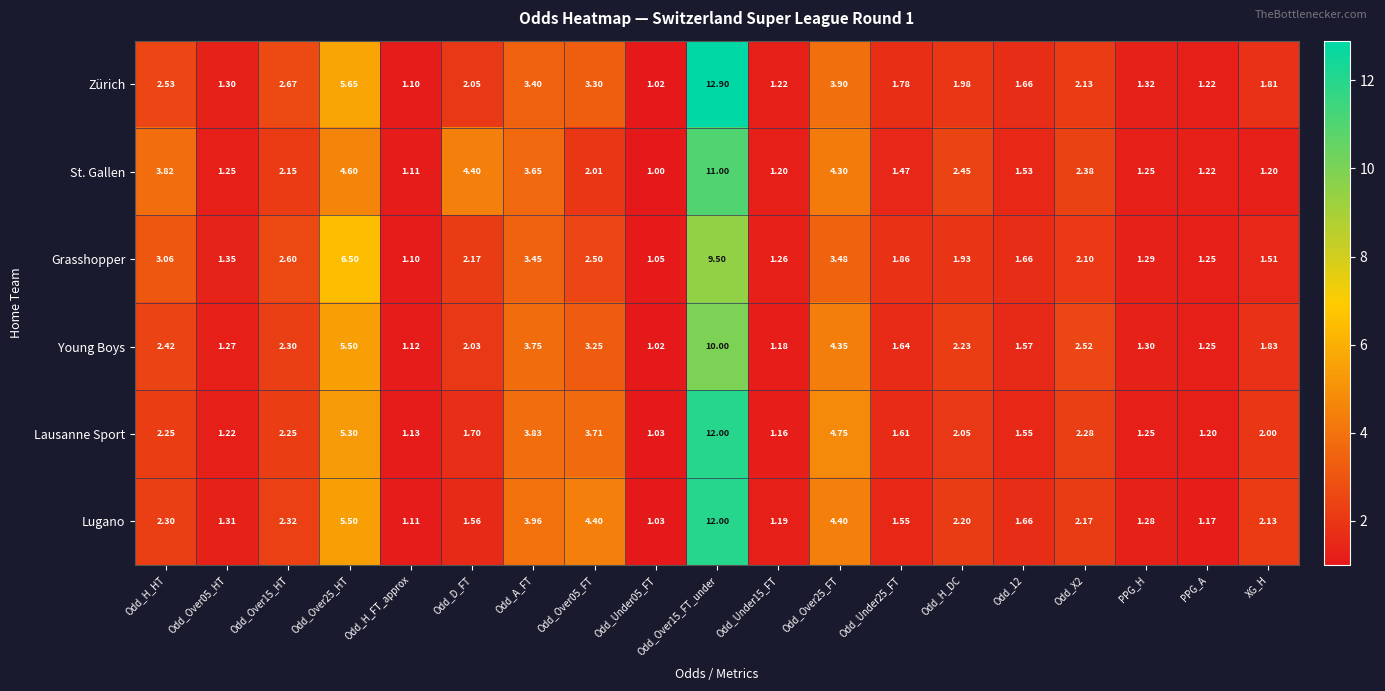

At which label does Lugano first exceed 2?

Odd_H_HT